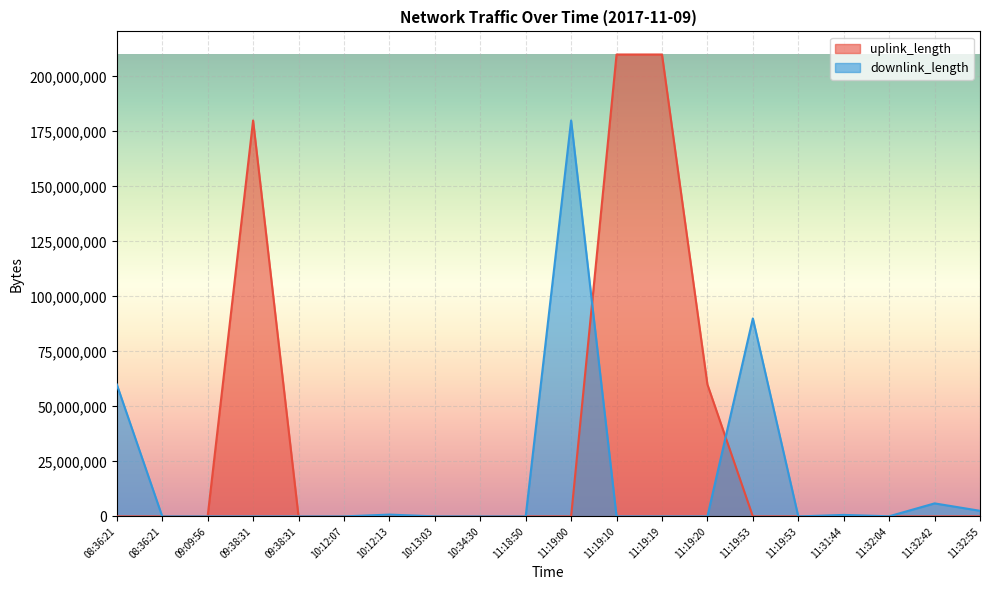

What is the label of the 6th point from the right?

11:19:53